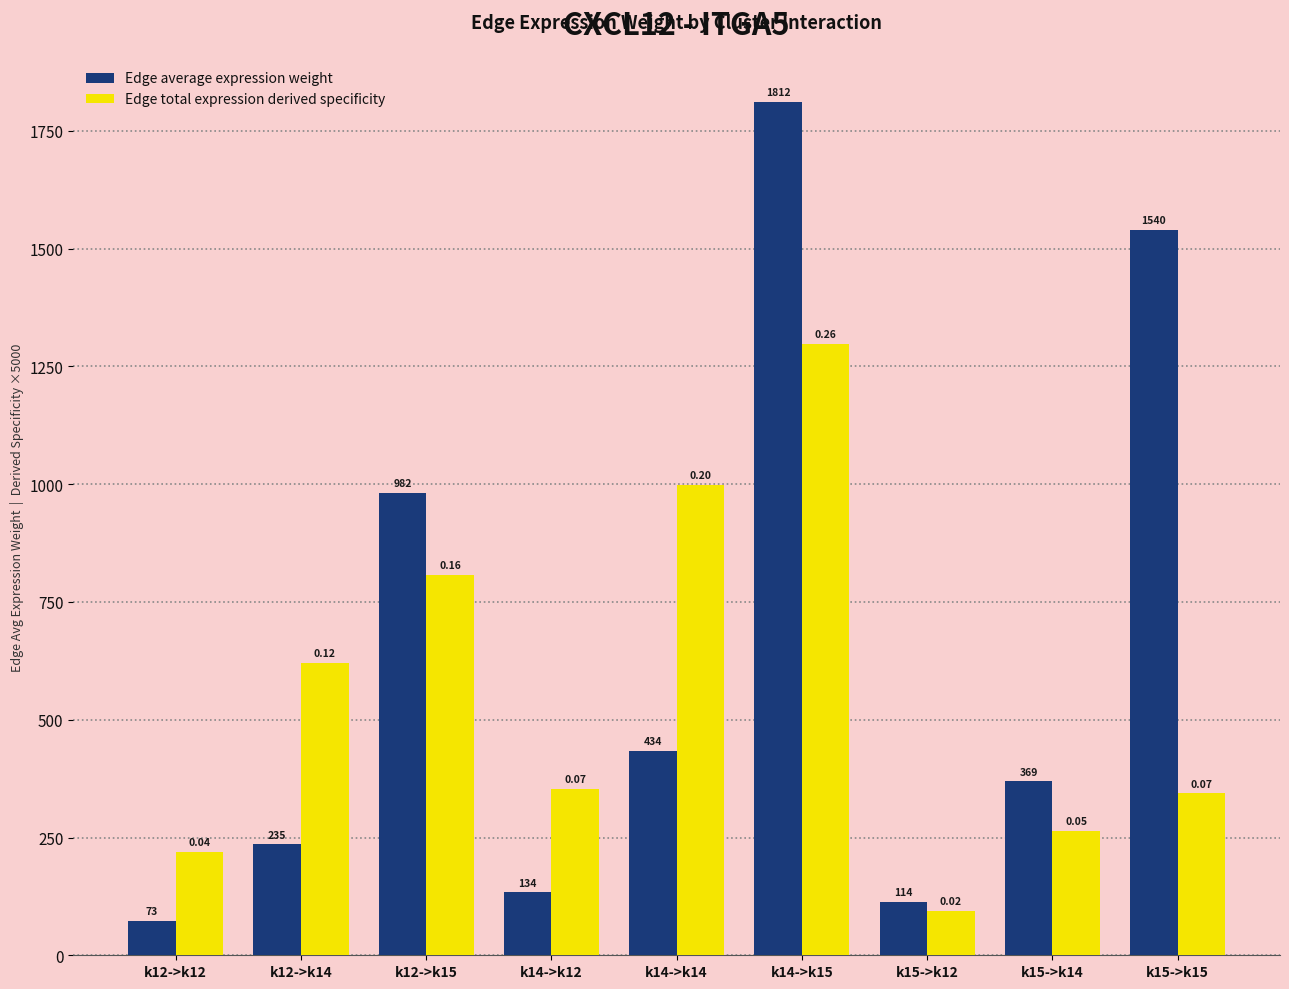

What are all the series names shown in the legend?

Edge average expression weight, Edge total expression derived specificity